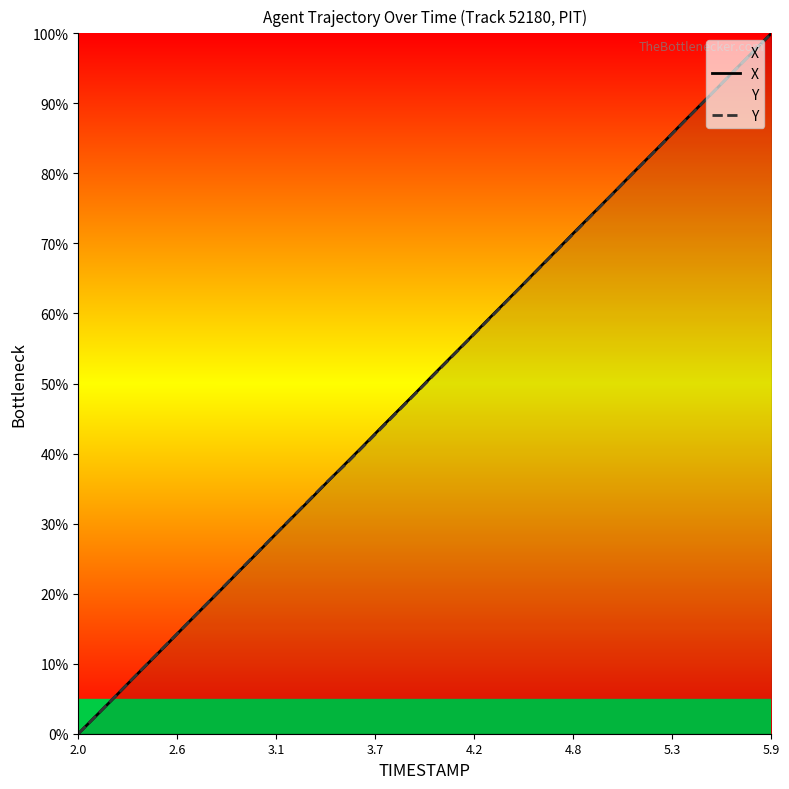

True or false: Y has a value of 0.0 at 2.0.

True